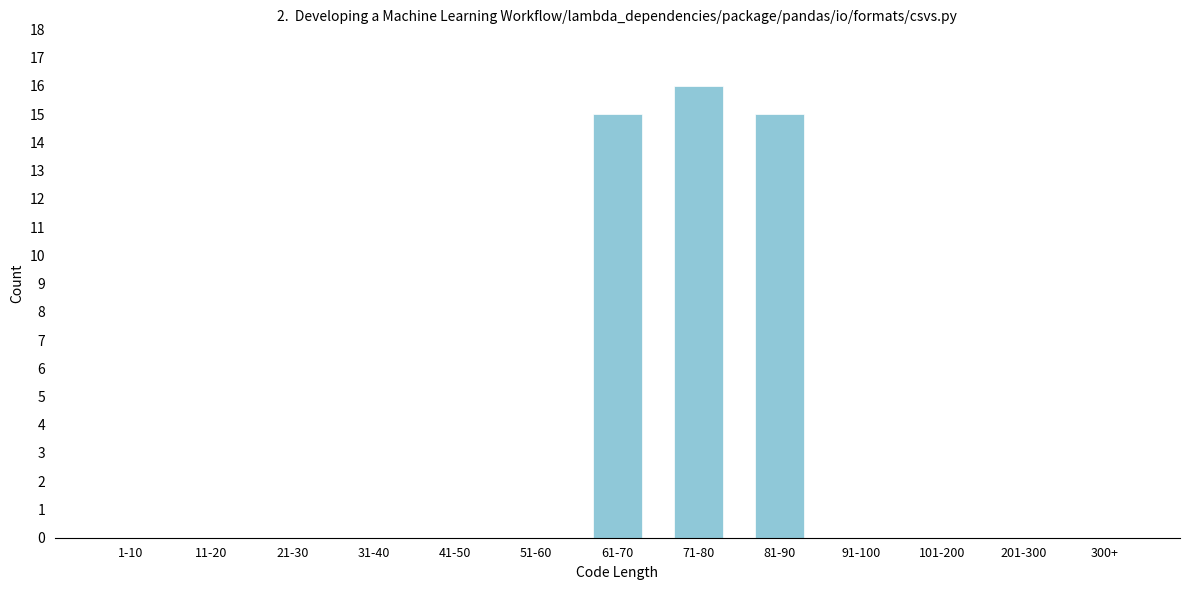

Reading right to left, list all the values displayed in this chart.

300+=0	201-300=0	101-200=0	91-100=0	81-90=15	71-80=16	61-70=15	51-60=0	41-50=0	31-40=0	21-30=0	11-20=0	1-10=0